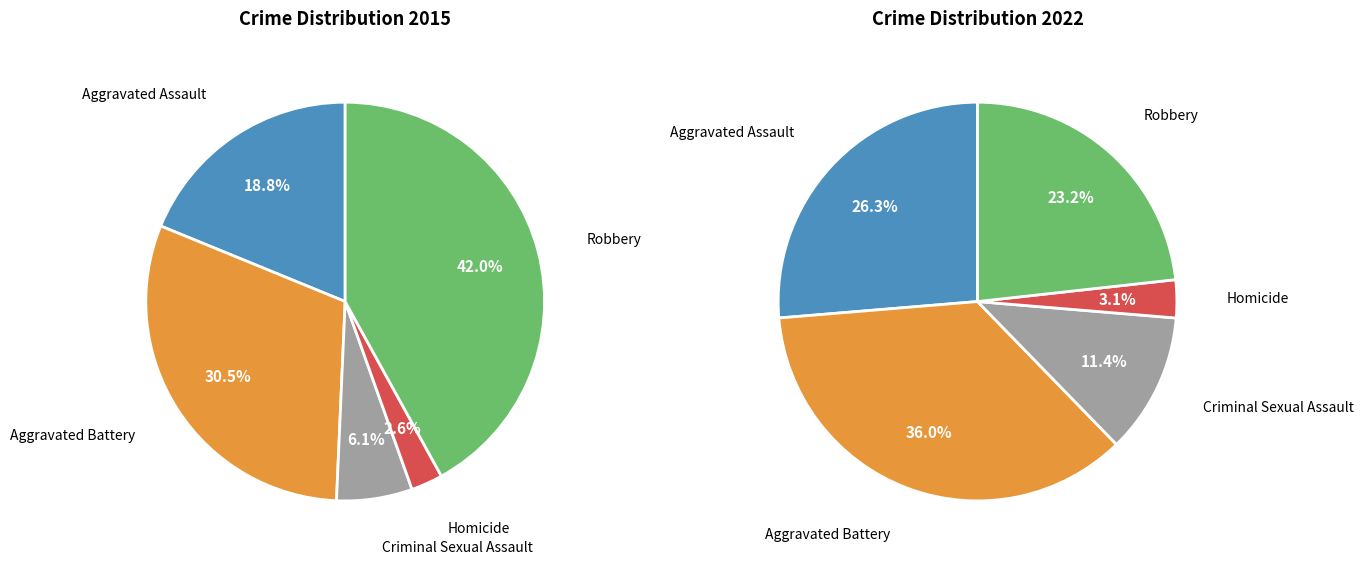

Which slice is the smallest?

Homicide